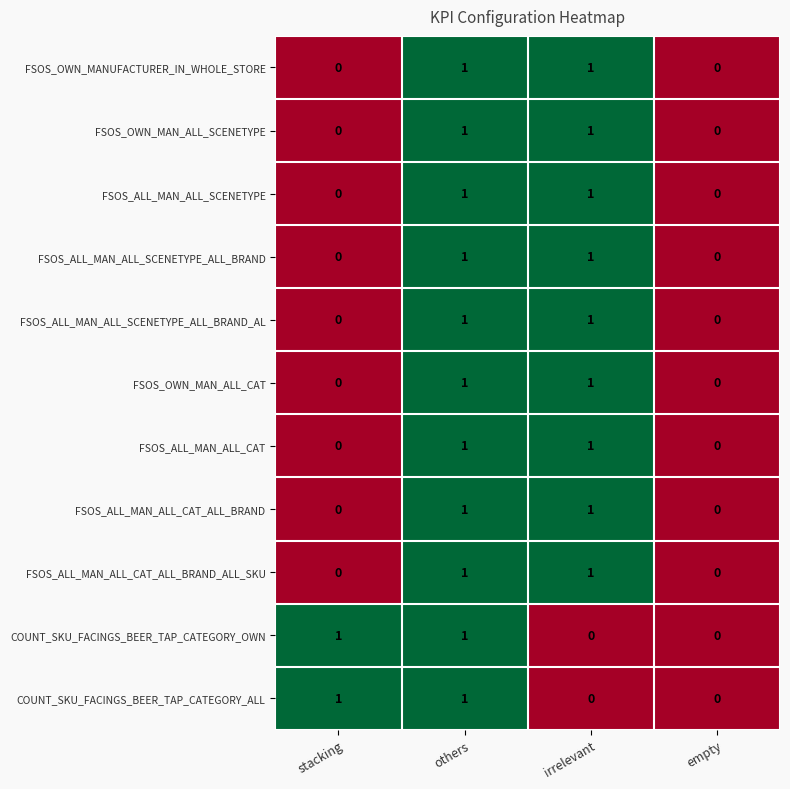

The value of FSOS_ALL_MAN_ALL_CAT at irrelevant is 1. True or false?

True